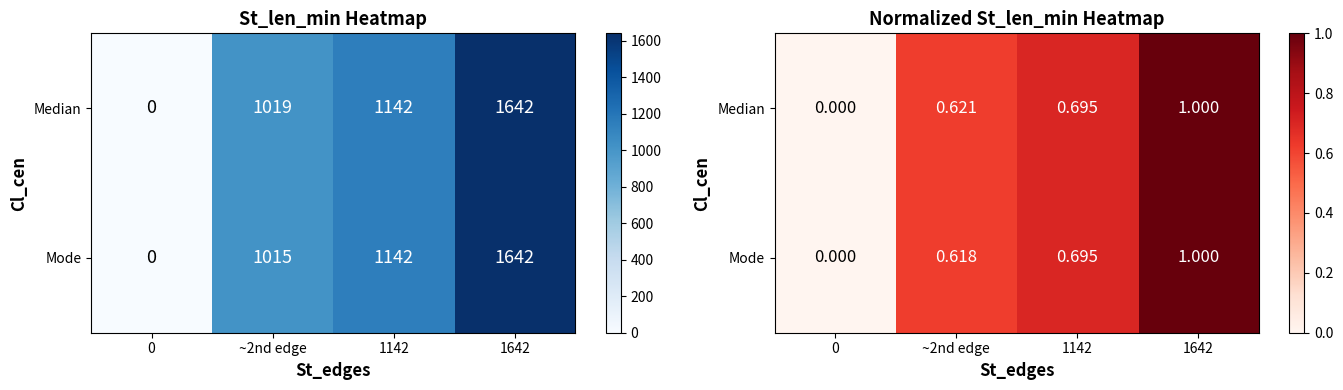

What is the approximate value of Mode at ~2nd edge?

0.6